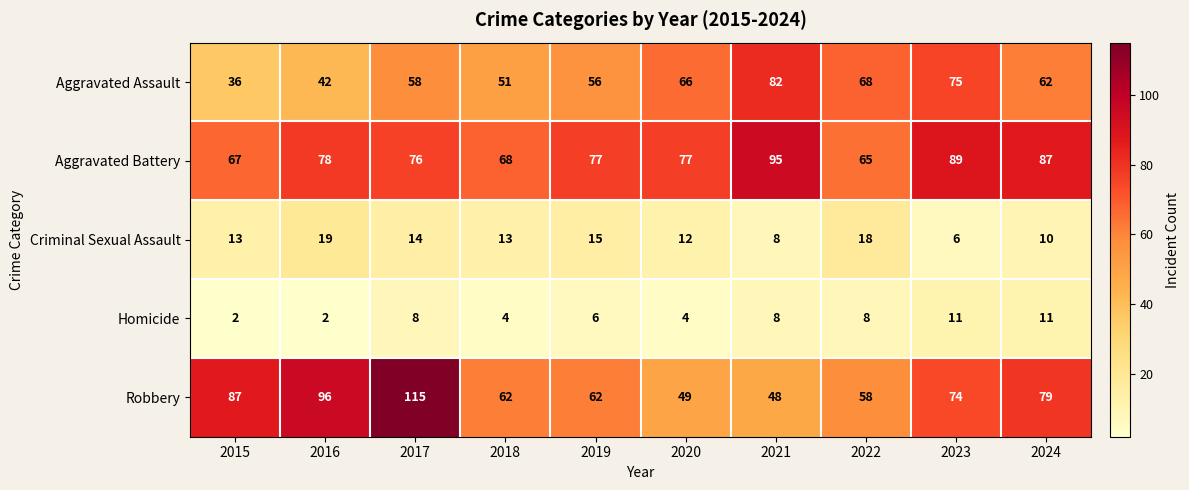

At how many categories does at least one series exceed 56?

10